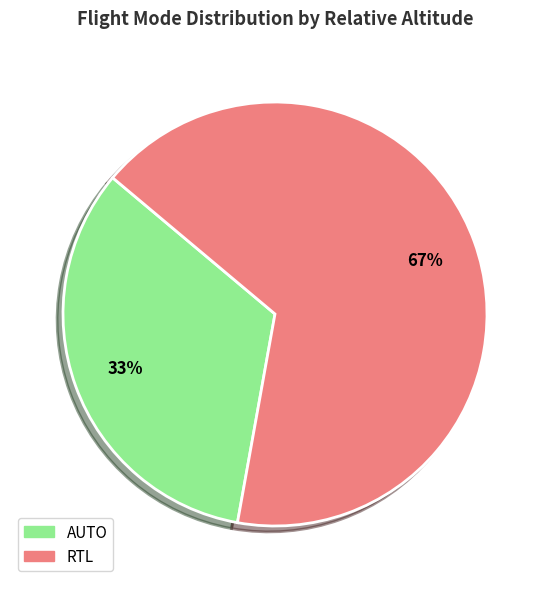

To the nearest percent, what portion does RTL represent?

67%